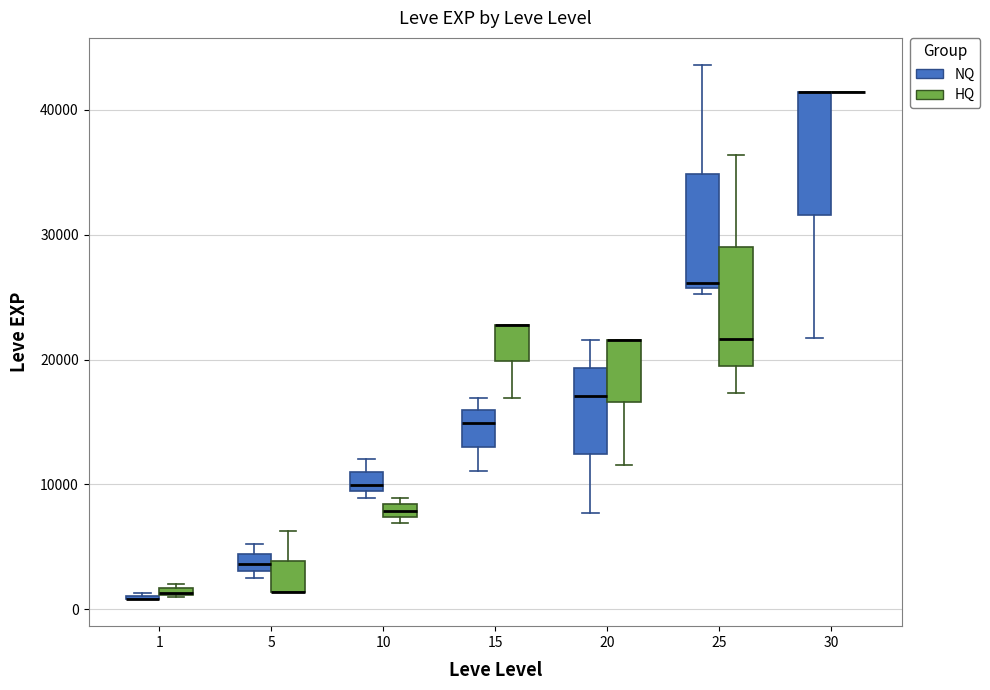

Where is the upper edge of the box for 25 (NQ) on the y-axis? The values are not printed on the chart, so give them approximately, as read against the axis.

35000